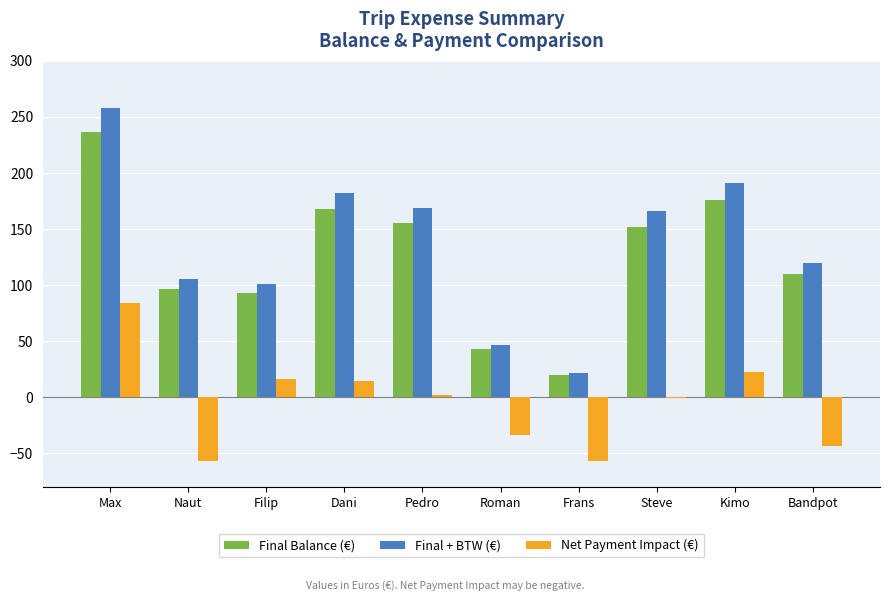

How many series are shown in this chart?

3